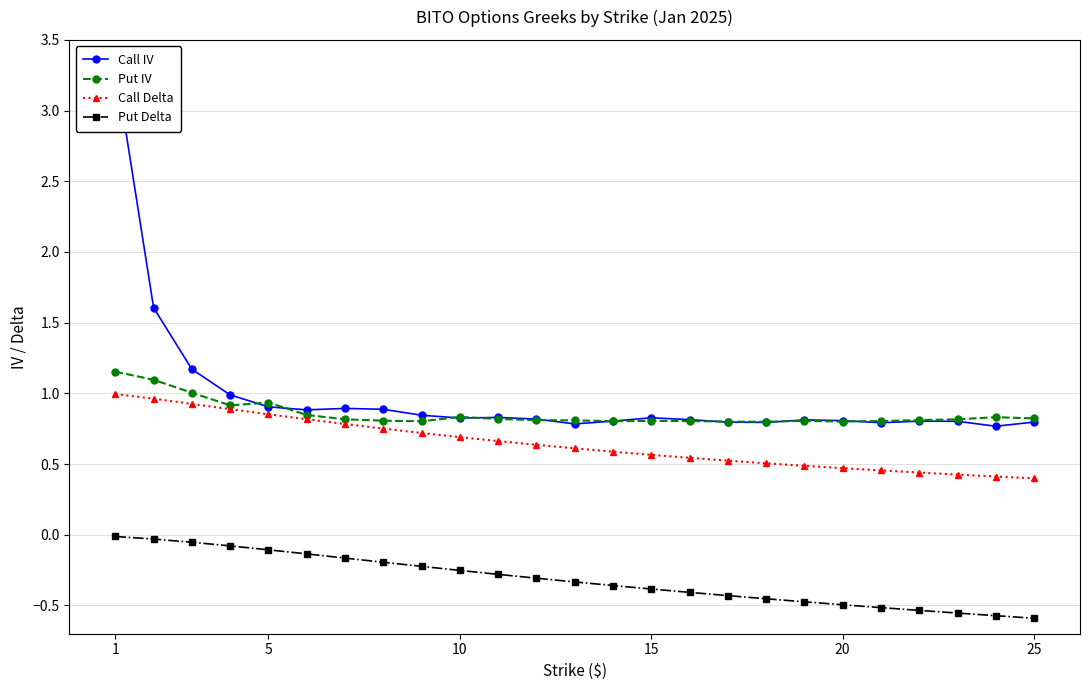

True or false: Put Delta and Call Delta intersect in this chart.

False